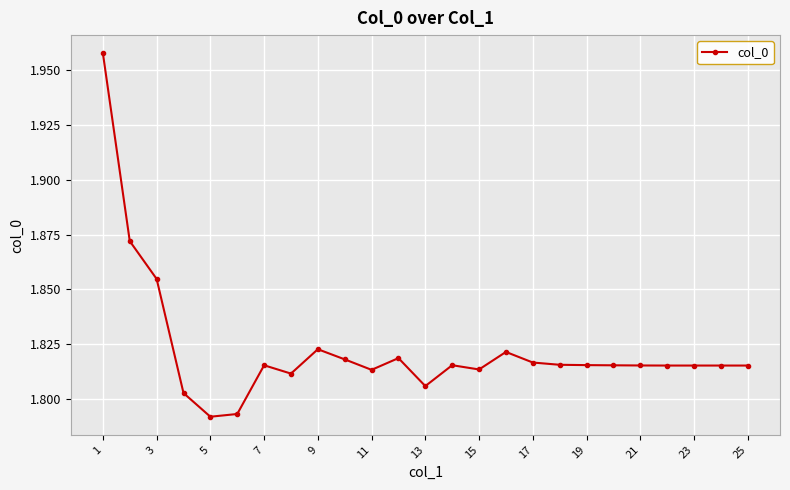

True or false: there are more than 1 points higher than both neighbors.

True